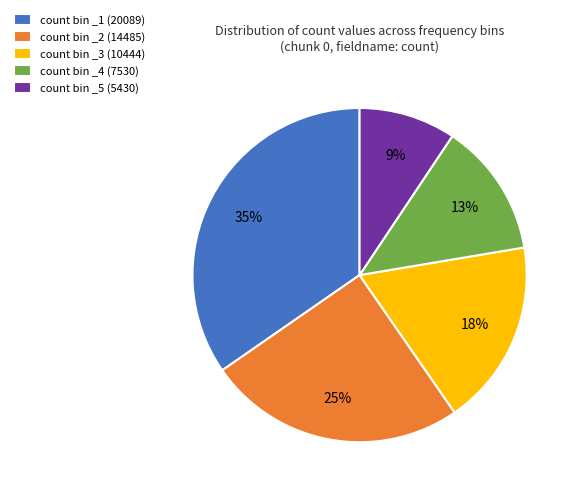

To the nearest percent, what is the average slice percentage?

20%